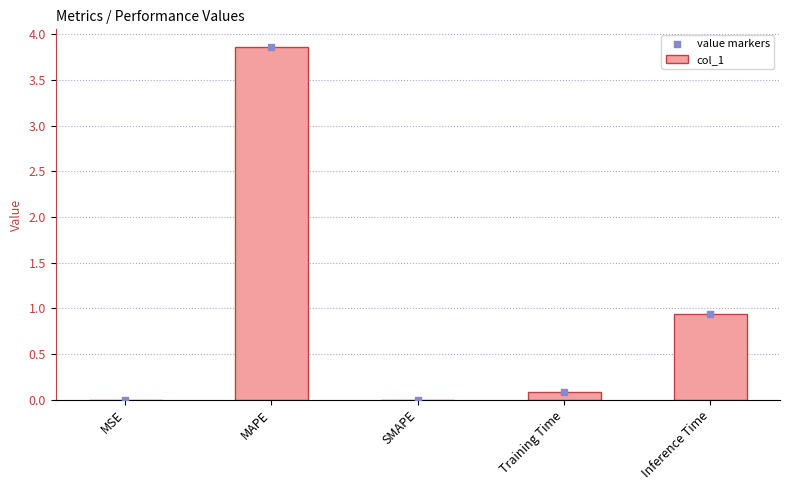

What are all the series names shown in the legend?

col_1, value markers